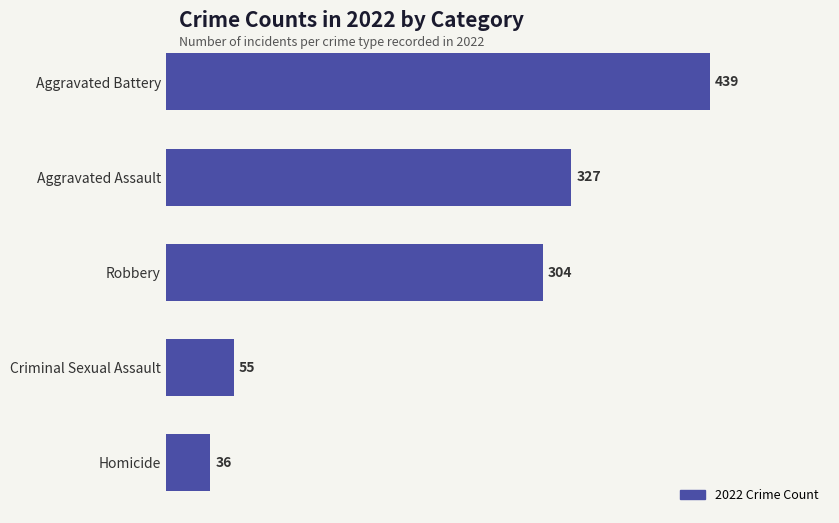

What is the maximum value shown in the chart?

439